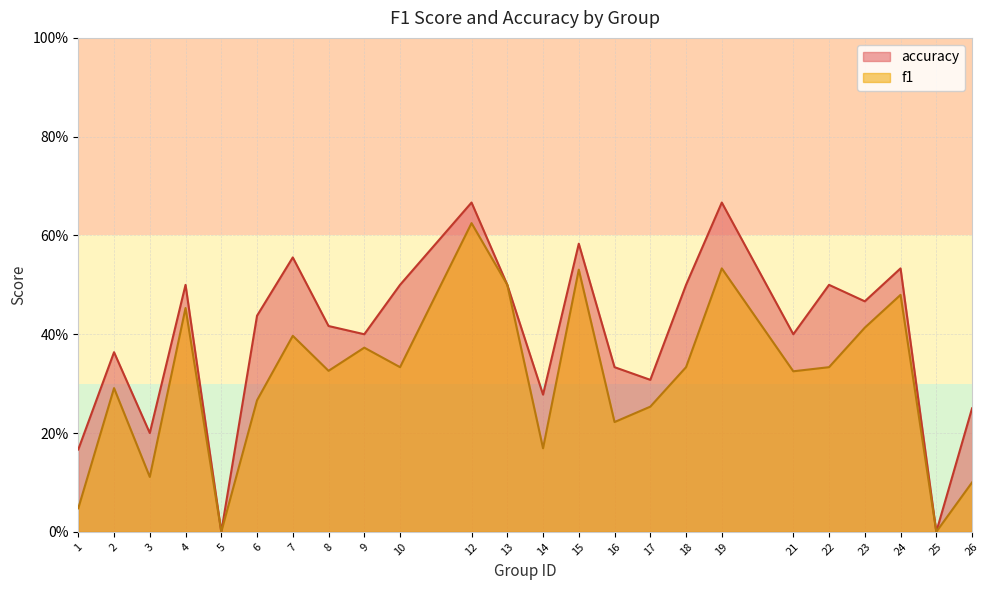

True or false: accuracy and f1 cross at least once.

False